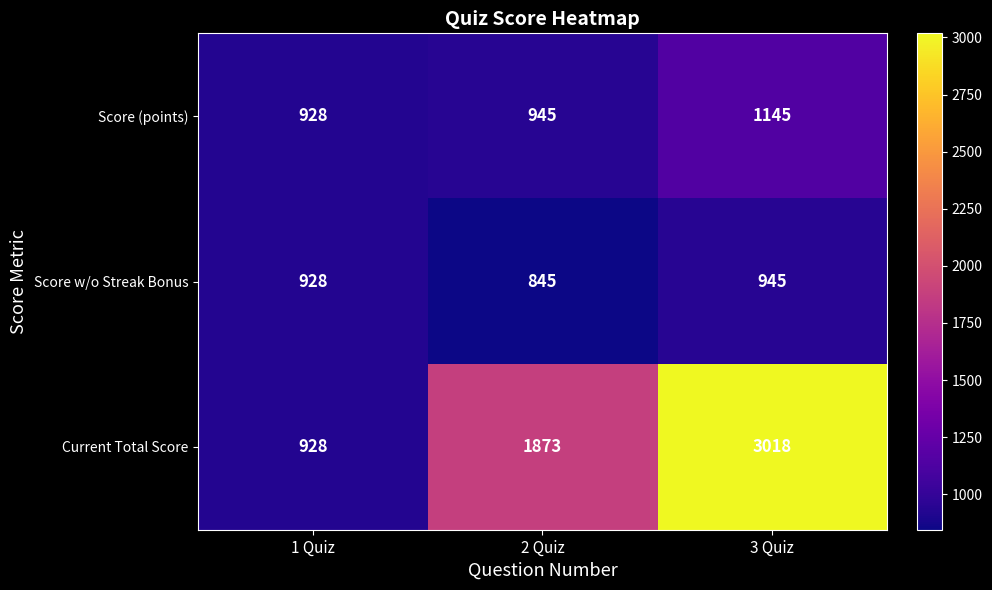

The Score w/o Streak Bonus series shows 928 at 1 Quiz. True or false?

True